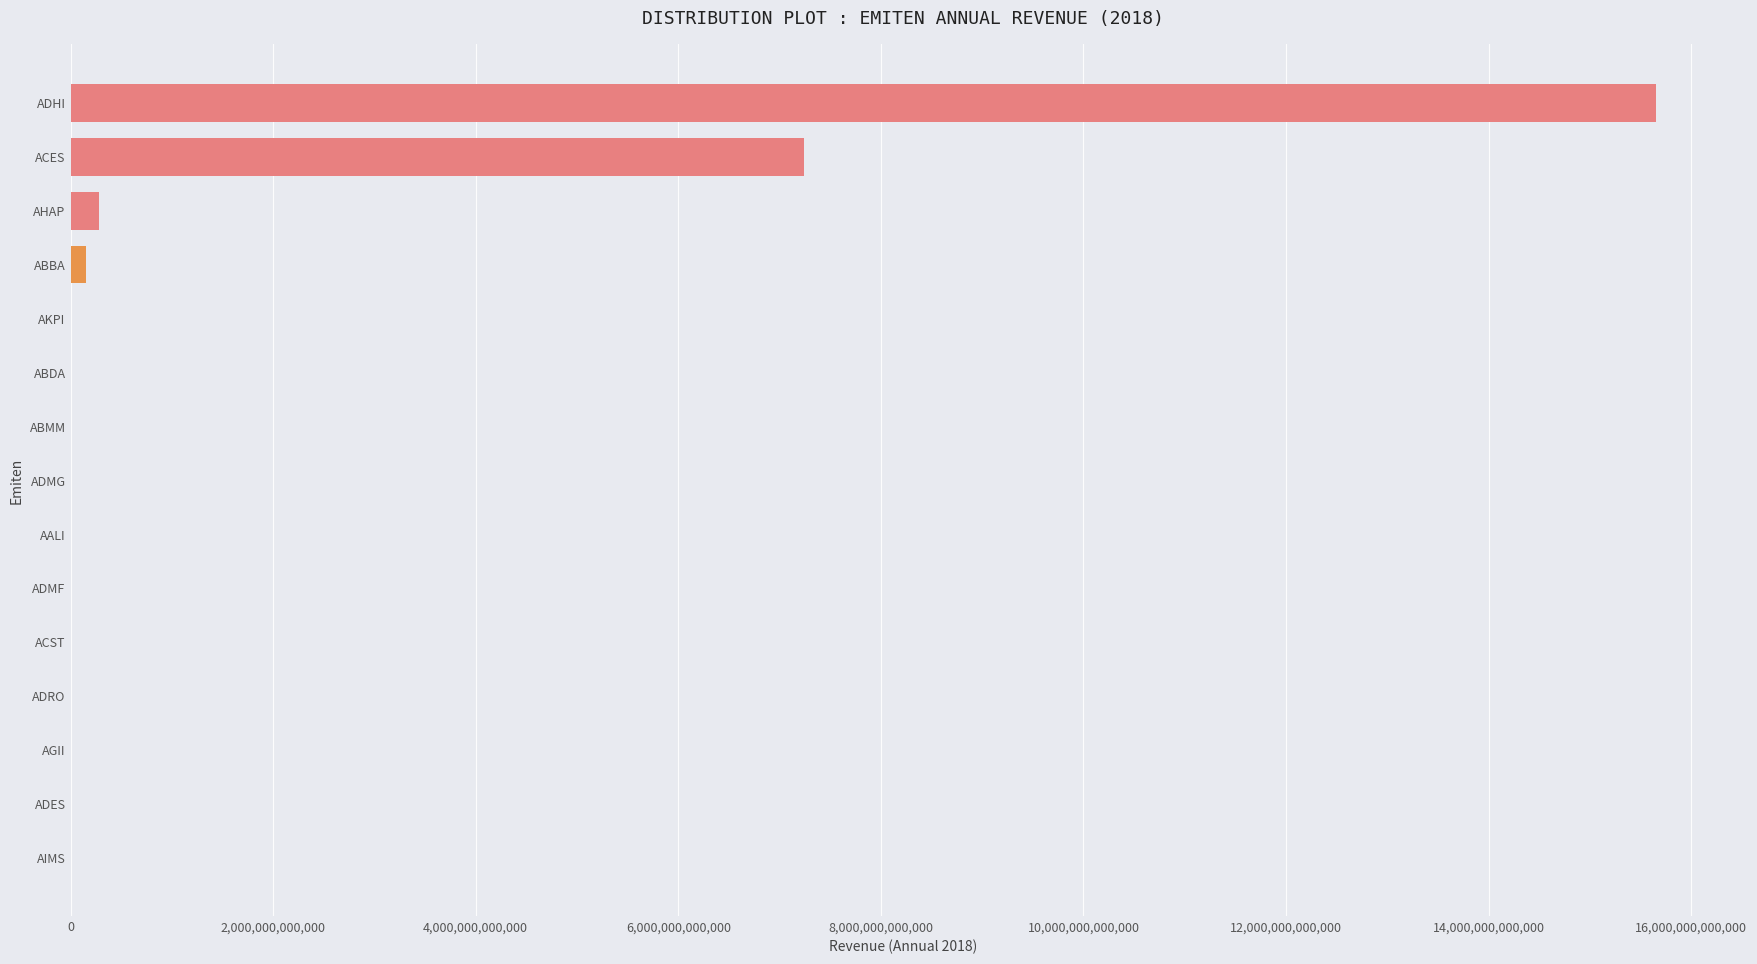

Which category has the highest value across all series?

ADHI